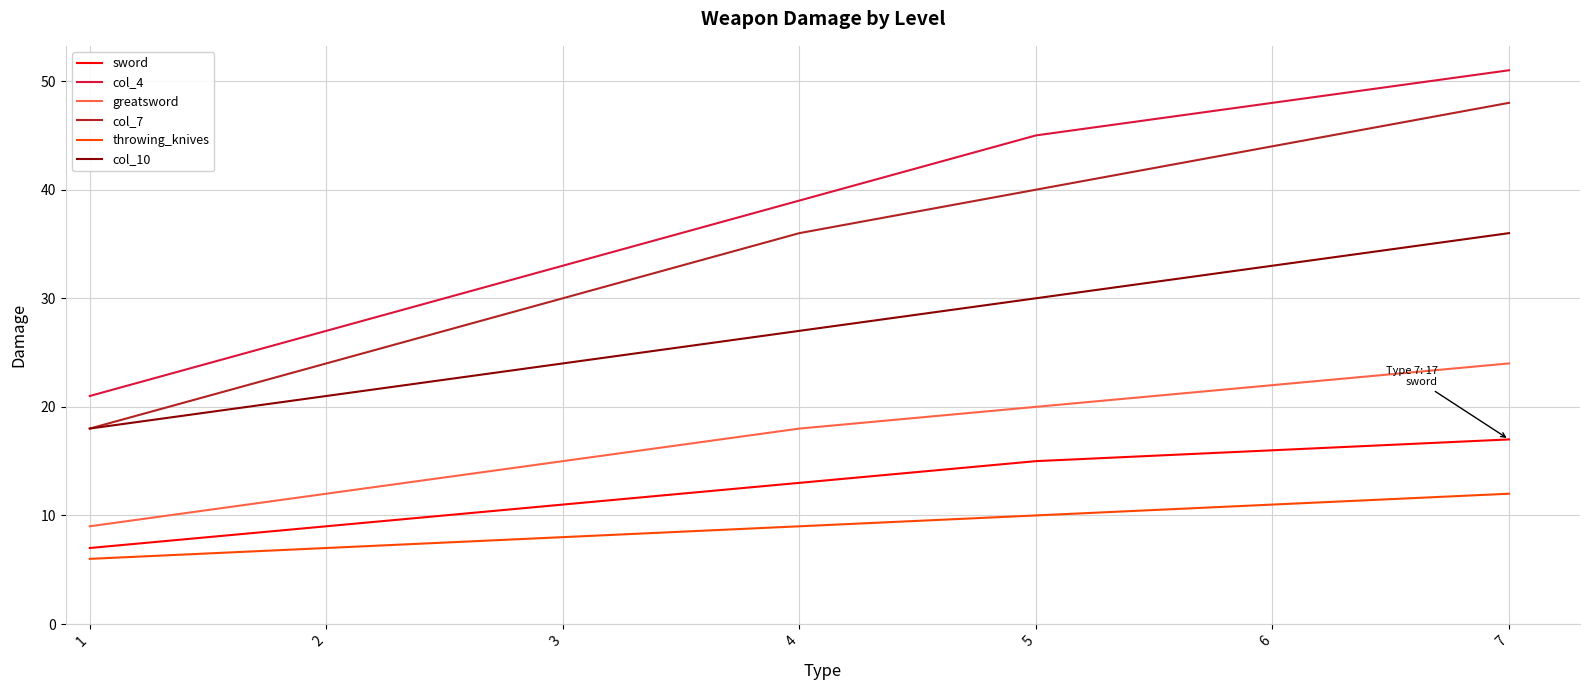

Rank the series at 2 from lowest to highest value.

throwing_knives, sword, greatsword, col_10, col_7, col_4